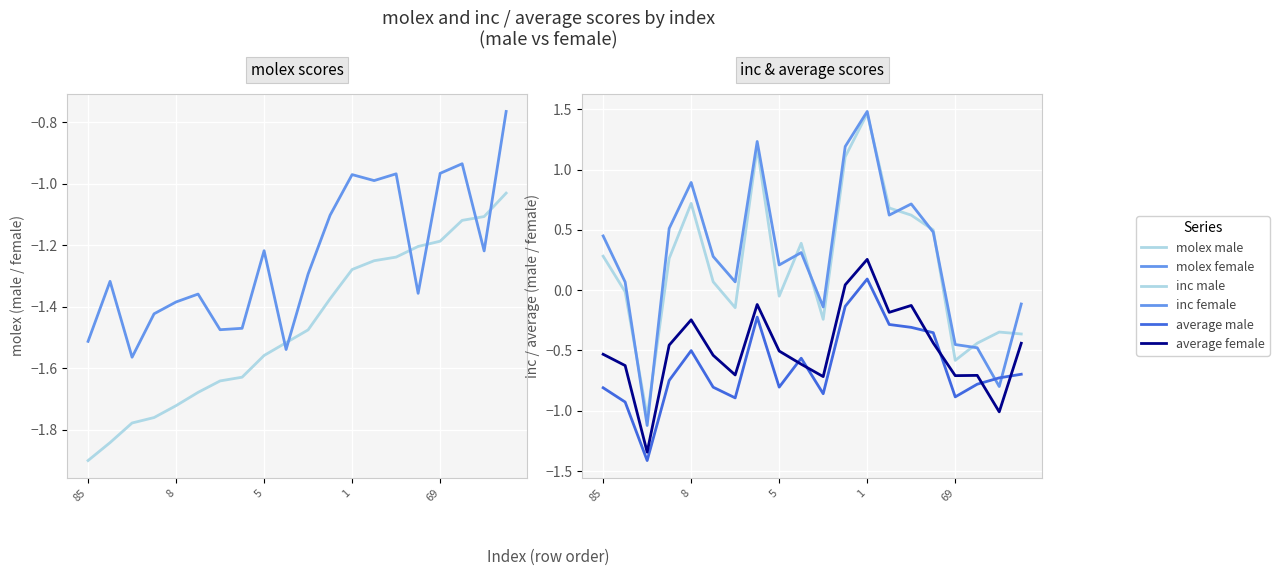

How many series are shown in this chart?

6